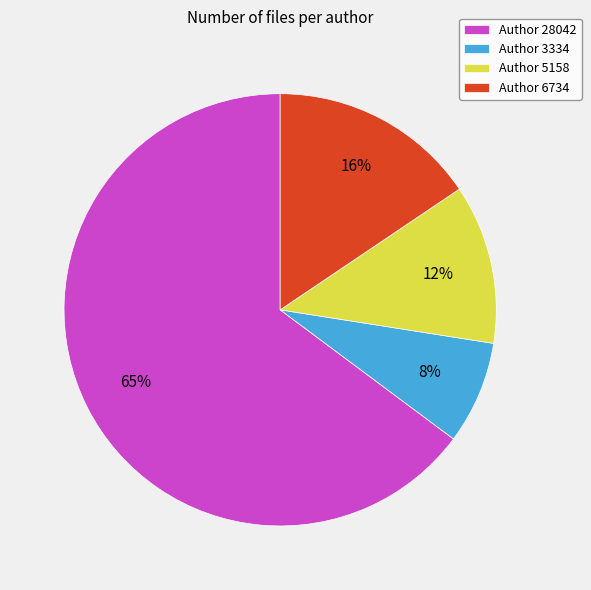

How many segments does this pie chart have?

4